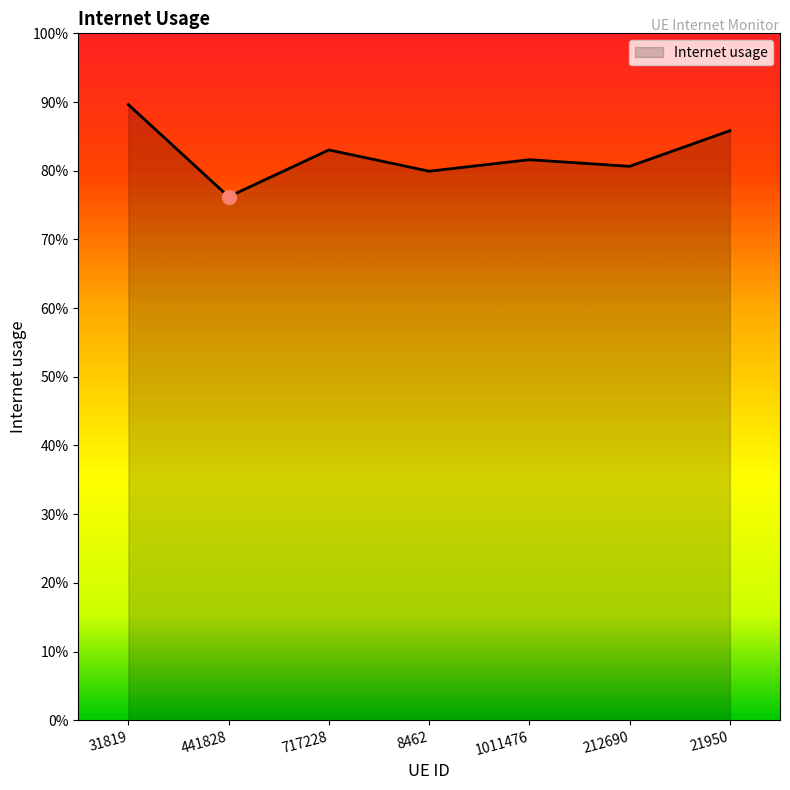

Does the chart display data point markers on the line(s)?

No